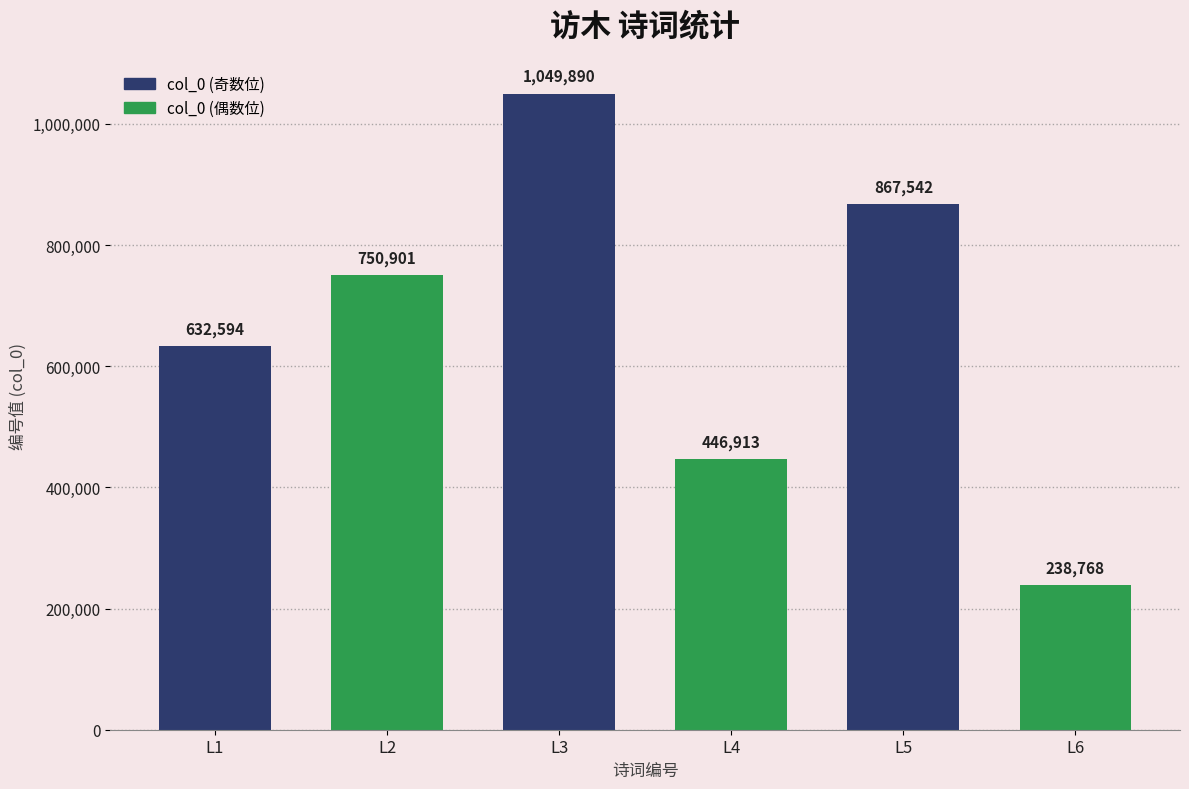

Reading right to left, transcribe all the data shown in this chart.

L6=238768	L5=867542	L4=446913	L3=1049890	L2=750901	L1=632594